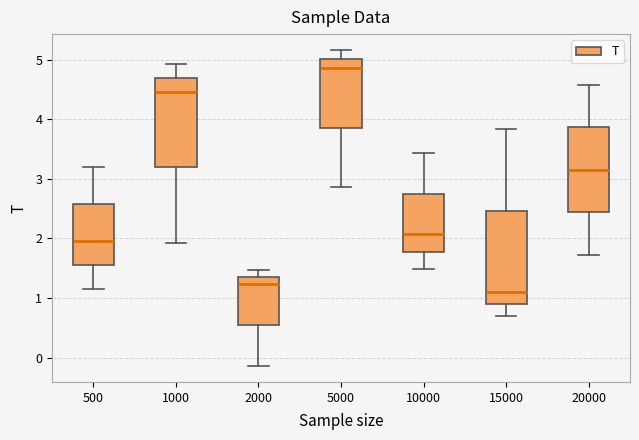

Reading left to right, transcribe this box plot: for each box, give where its median line is, the range the box spans, and where its two whiskers end, as read against the y-axis. The values are not printed on the chart, so give them approximately, as read against the axis.

500: median 2.0, box 1.6 to 2.6, whiskers 1.1 to 3.2
1000: median 4.5, box 3.2 to 4.7, whiskers 1.9 to 4.9
2000: median 1.2, box 0.5 to 1.4, whiskers -0.1 to 1.5
5000: median 4.9, box 3.9 to 5.0, whiskers 2.9 to 5.2
10000: median 2.1, box 1.8 to 2.7, whiskers 1.5 to 3.4
15000: median 1.1, box 0.9 to 2.5, whiskers 0.7 to 3.8
20000: median 3.2, box 2.4 to 3.9, whiskers 1.7 to 4.6